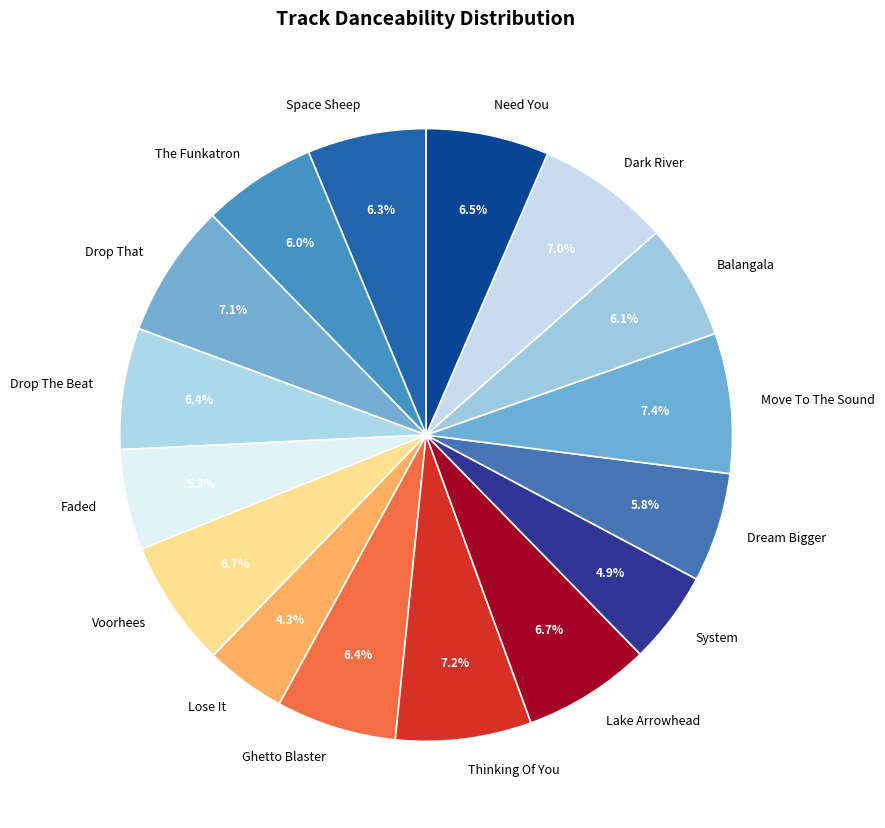

Is there a majority slice in this chart?

No